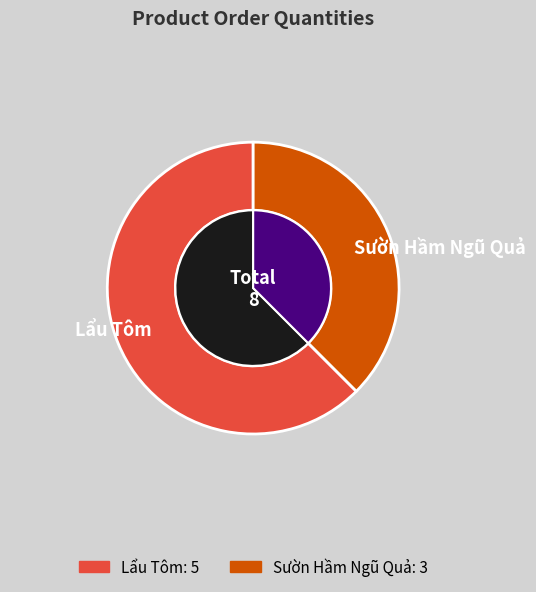

To the nearest percent, what percentage of the pie is Lẩu Tôm?

62%